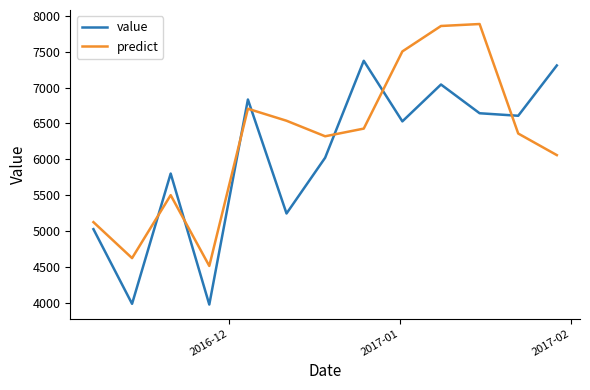

Count the number of data series in this chart.

2